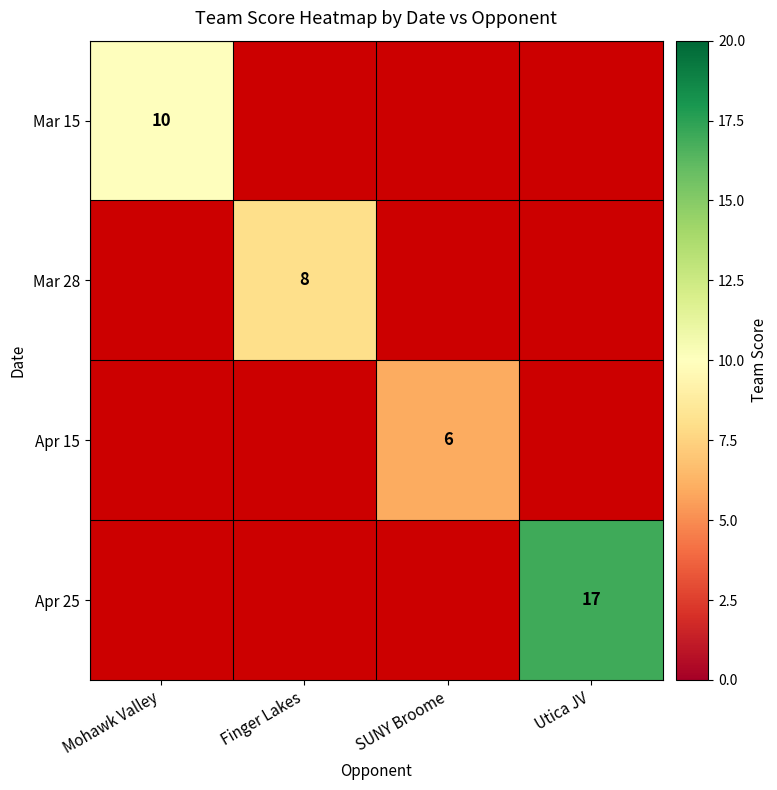

Is it true that Apr 15 equals 6 at SUNY Broome?

True